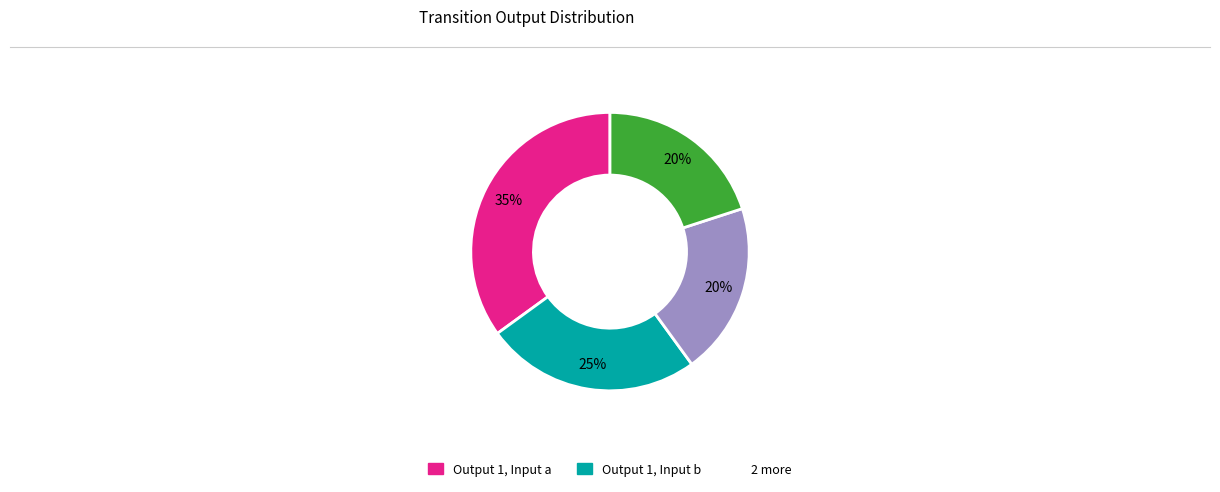

Count the number of slices in the pie.

4